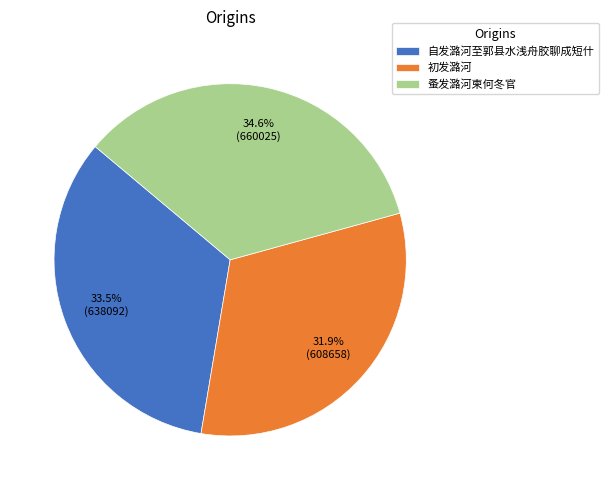

Rank the categories by value from highest to lowest.

蚤发潞河柬何冬官, 自发潞河至郭县水浅舟胶聊成短什, 初发潞河